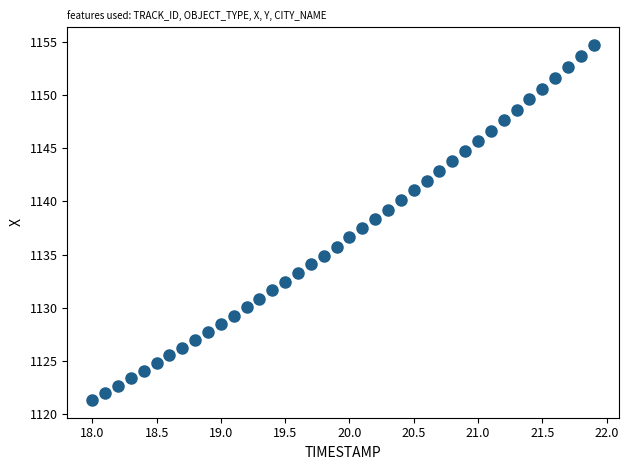

What is the range of X values (max minus min)?

3.9